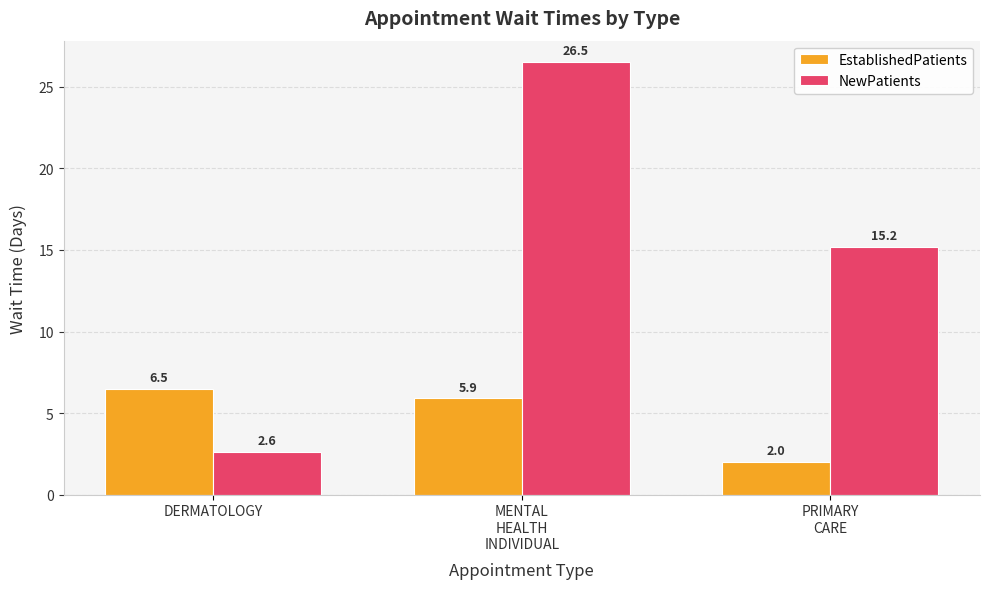

Does the chart contain stacked bars?

No